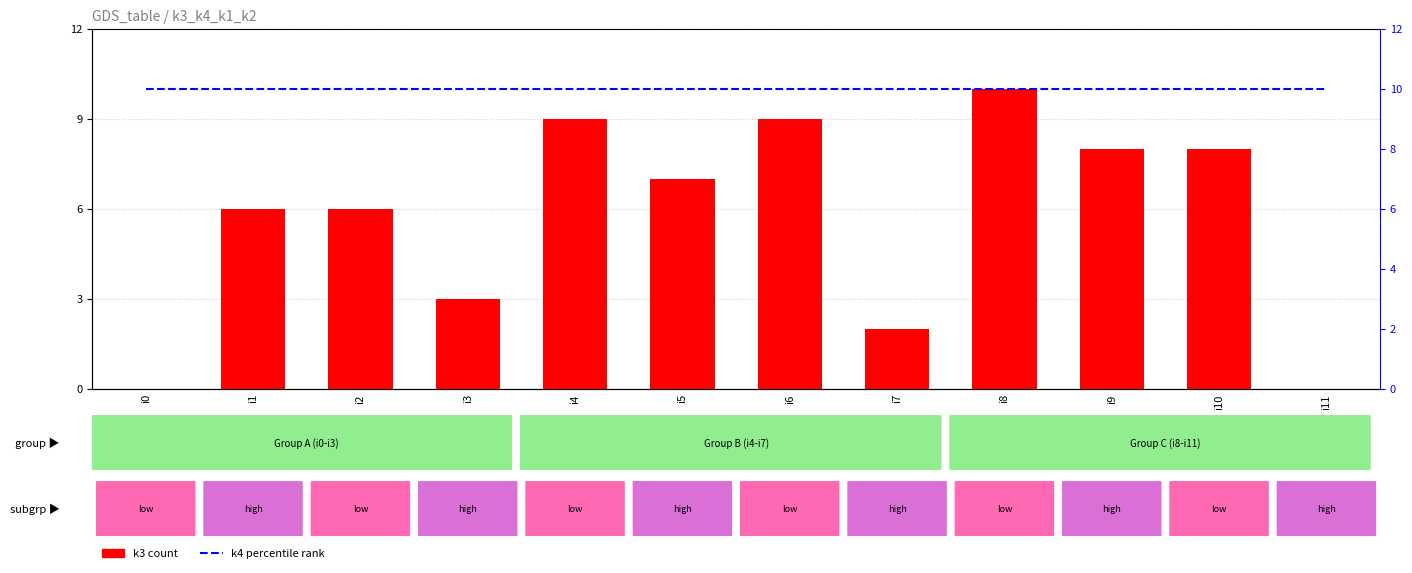

What are all the series names shown in the legend?

k3 (count), k4 percentile rank